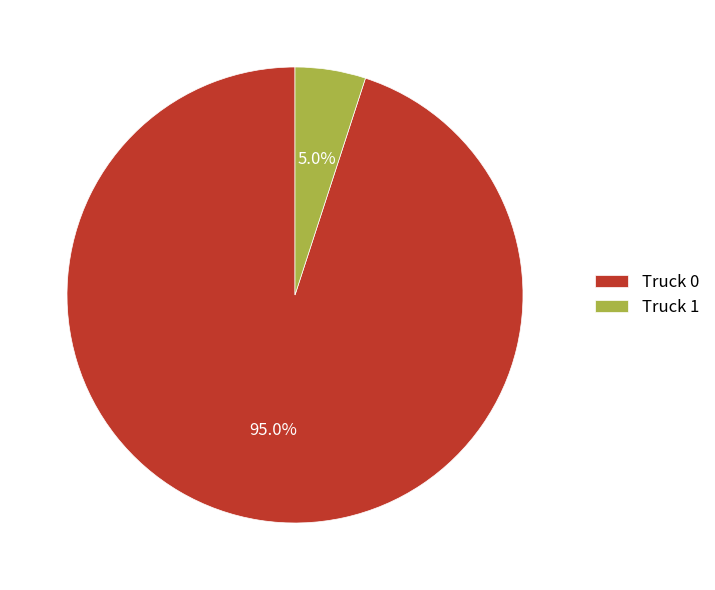

Is Truck 0 the majority of the pie?

Yes